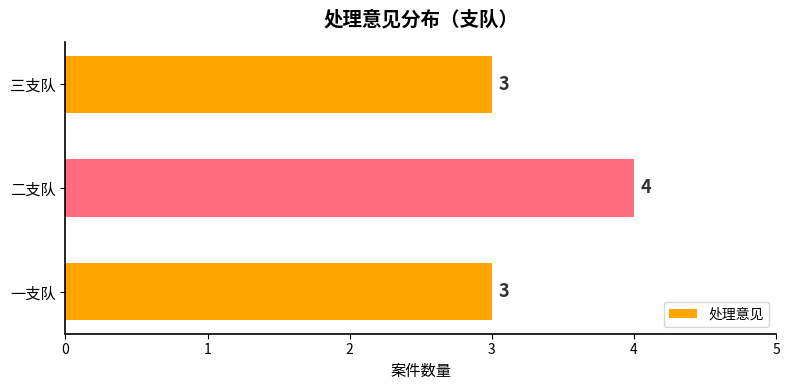

How many distinct data groups are displayed?

1